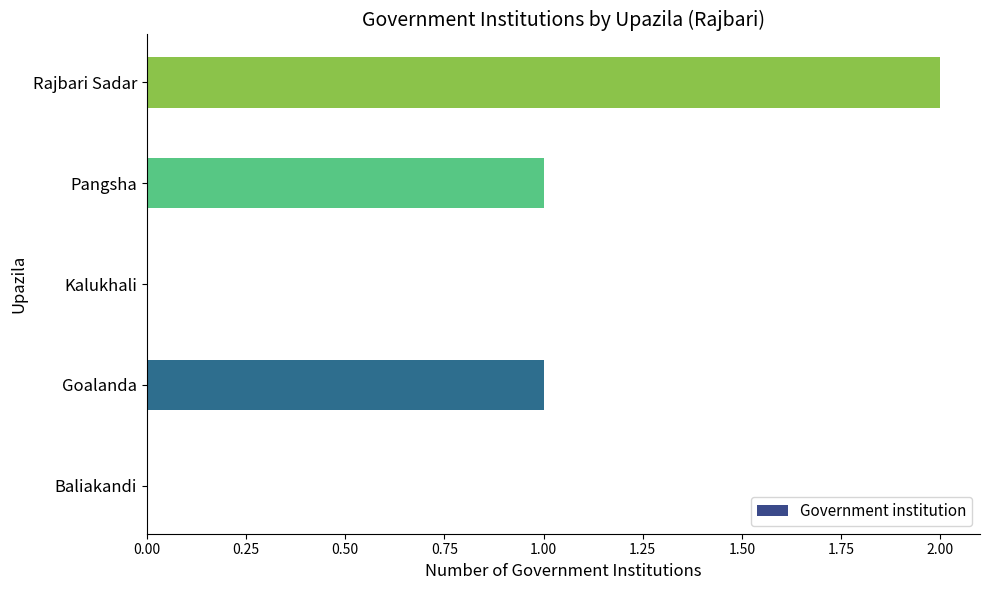

How many categories are shown in the chart?

5